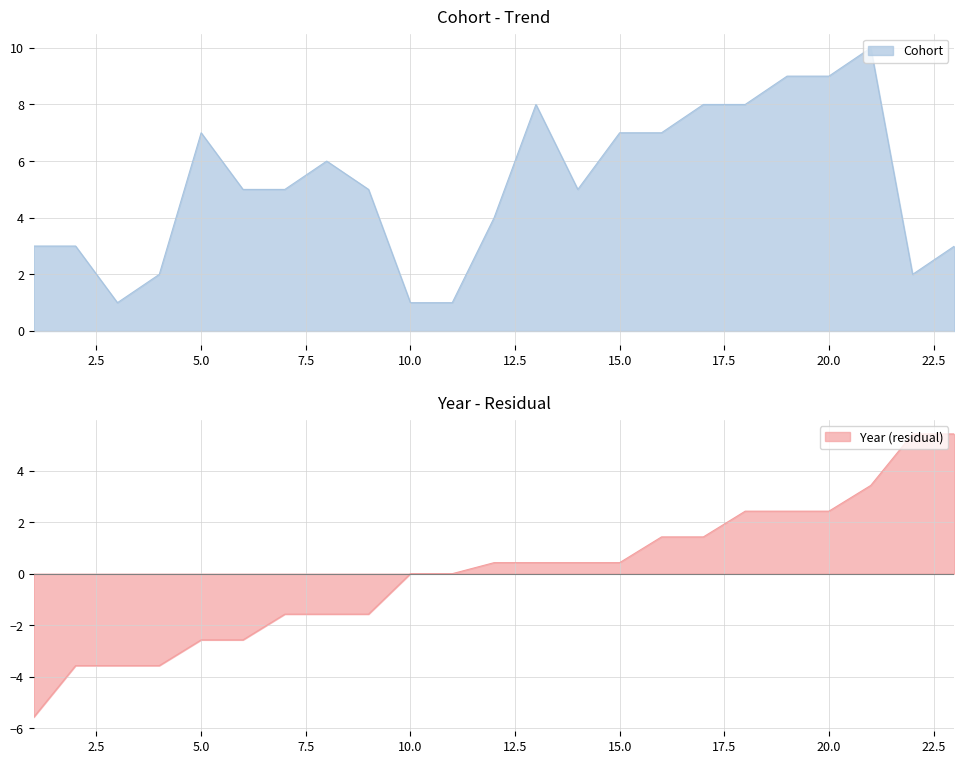

What is the maximum value shown in the chart?

10